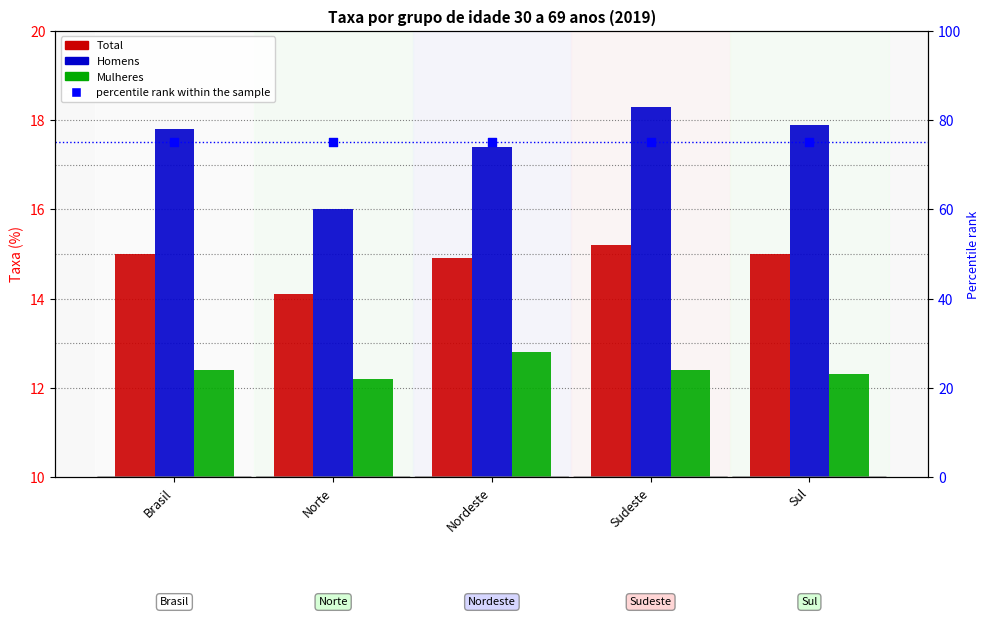

Which series has the largest total across all categories?

percentile rank within the sample